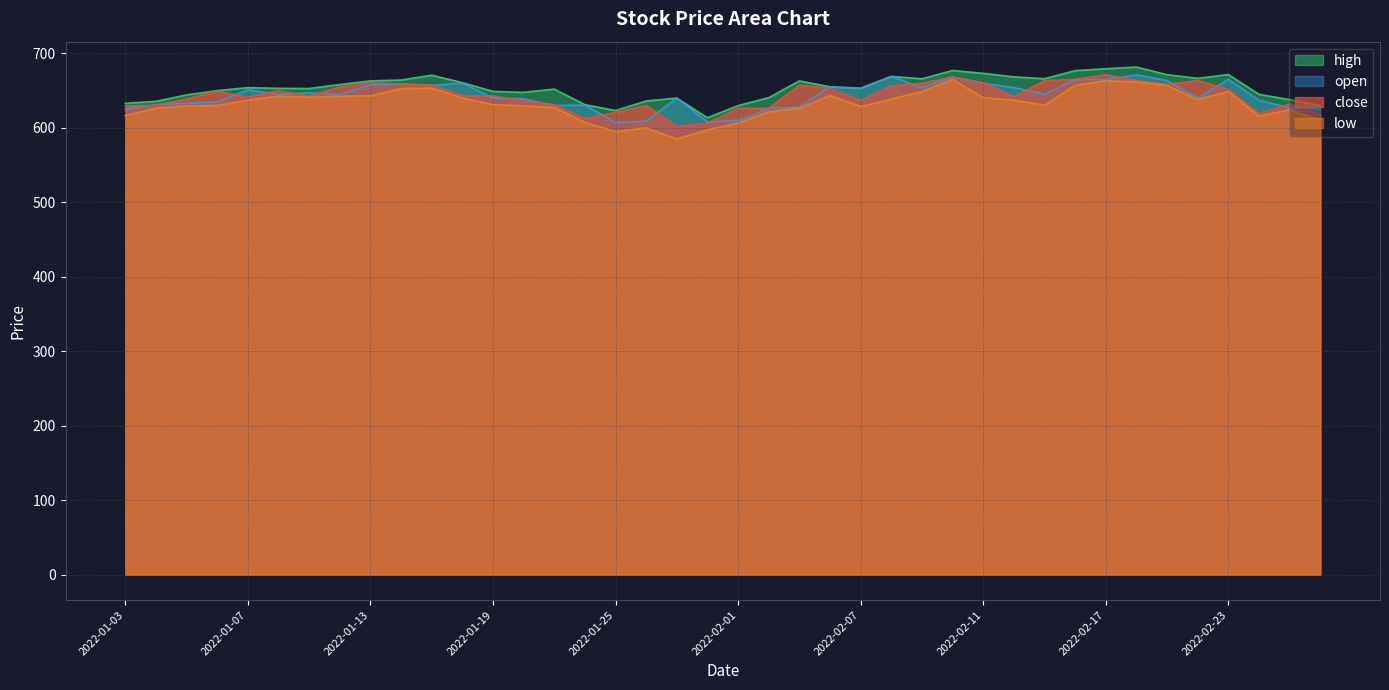

What is the difference between the highest and lowest values at 2022-01-03?

16.7